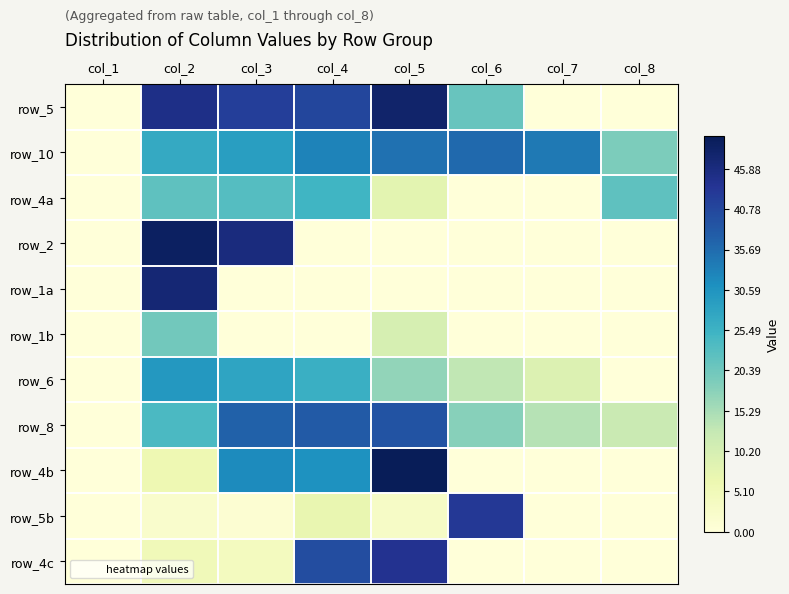

How many distinct data groups are displayed?

11